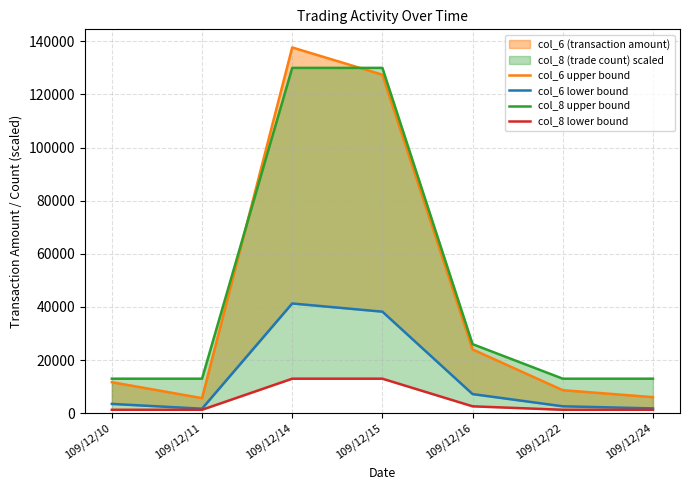

True or false: col_8 upper bound and col_8 lower bound cross at least once.

False